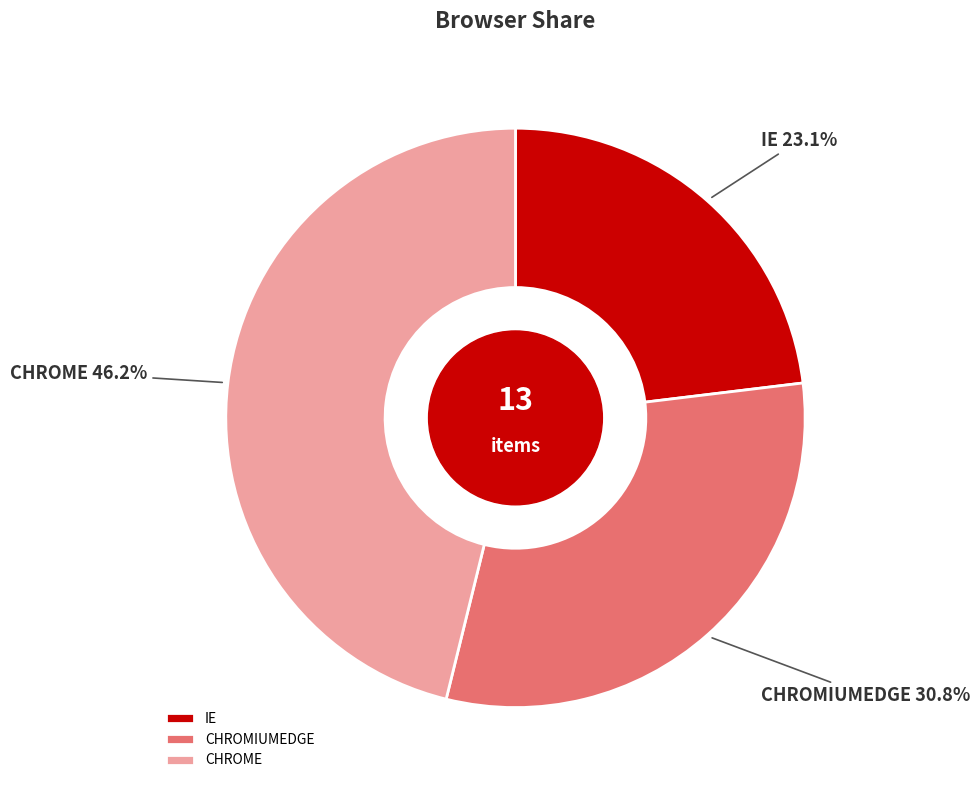

To the nearest percent, what is the average slice percentage?

33%